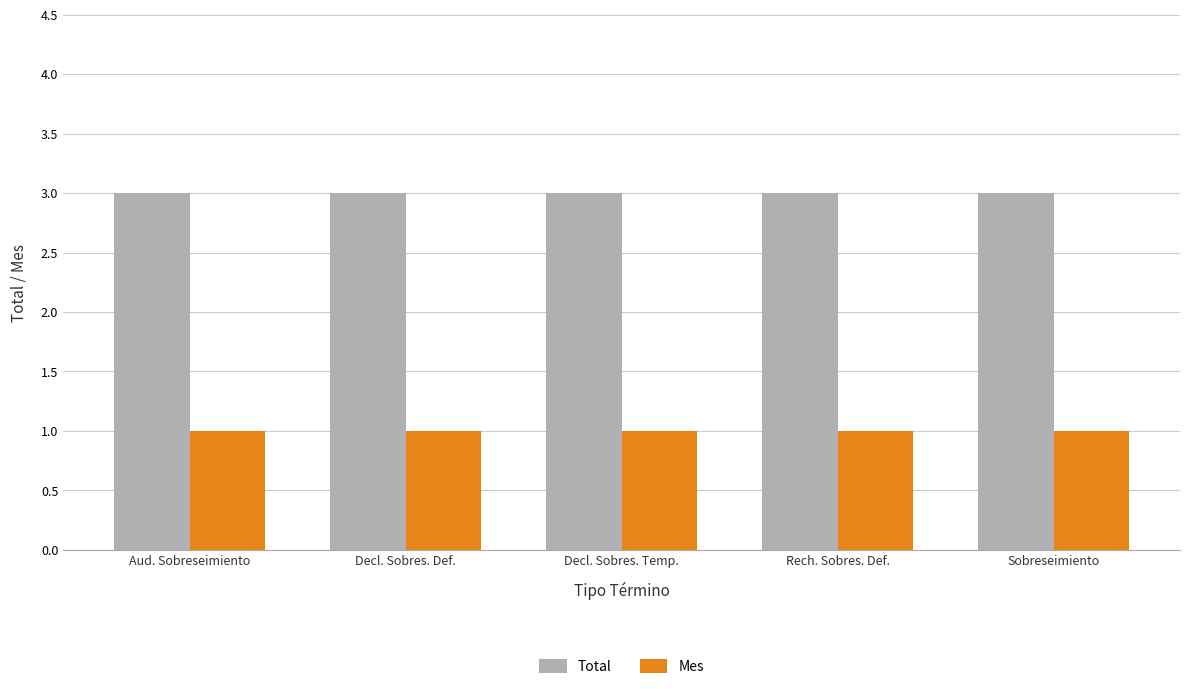

How many groups of bars are there?

5